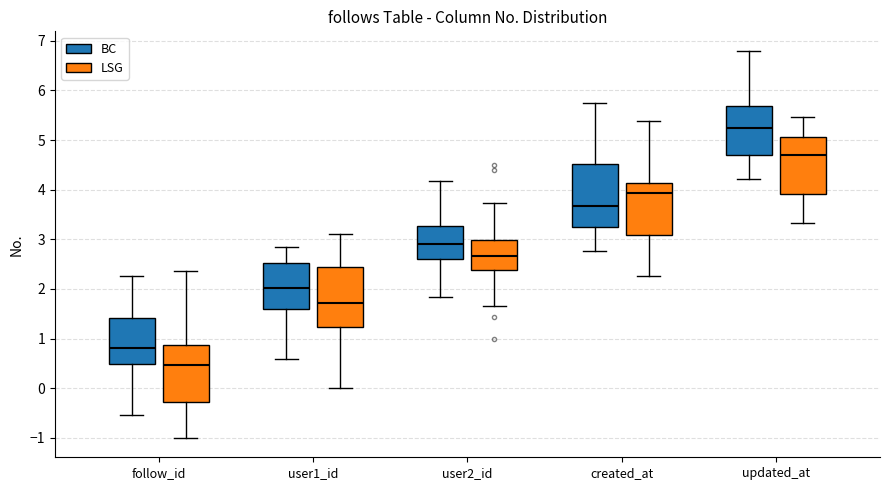

Which box has the highest median line?

updated_at (BC)